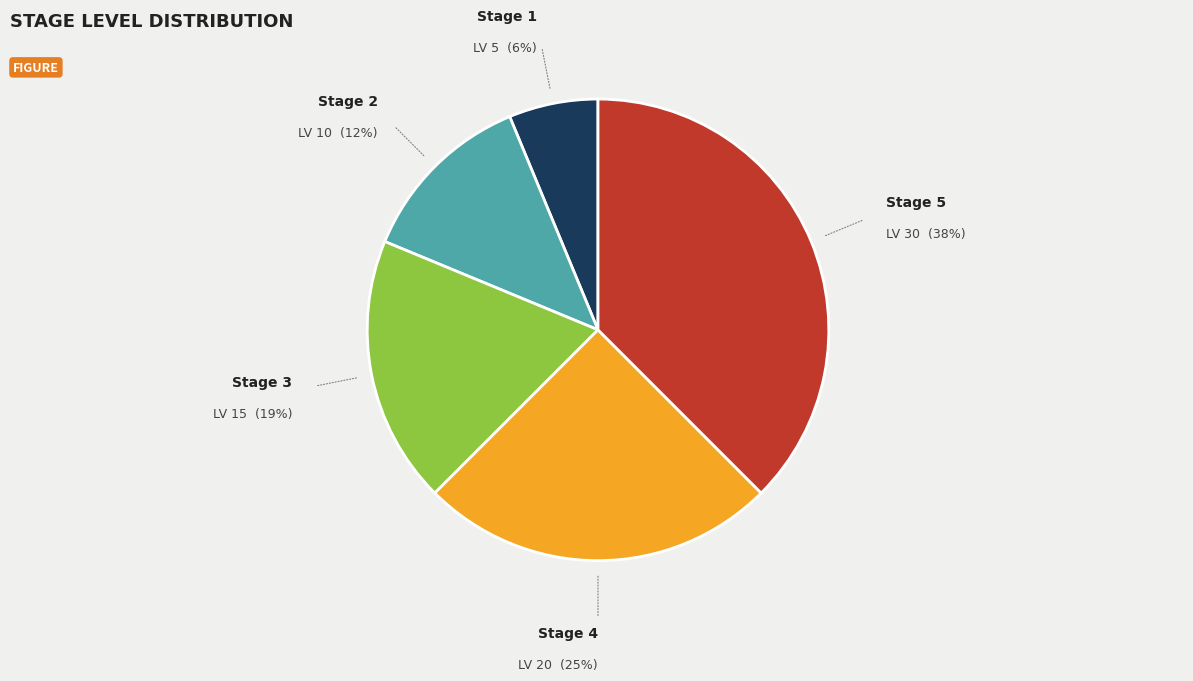

Is there a majority slice in this chart?

No